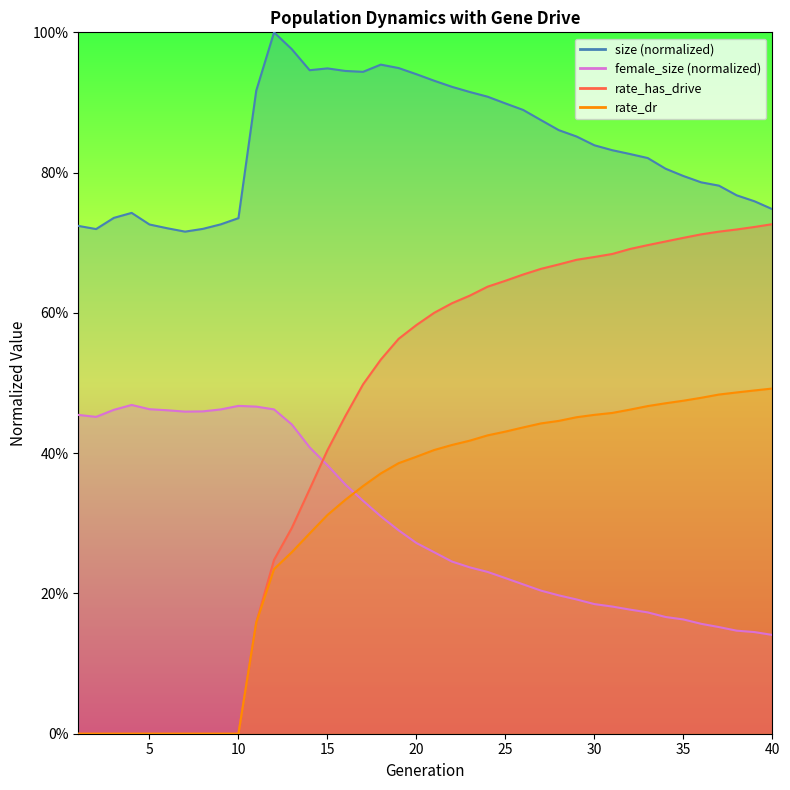

True or false: rate_dr has more than 1 interior local peaks.

False